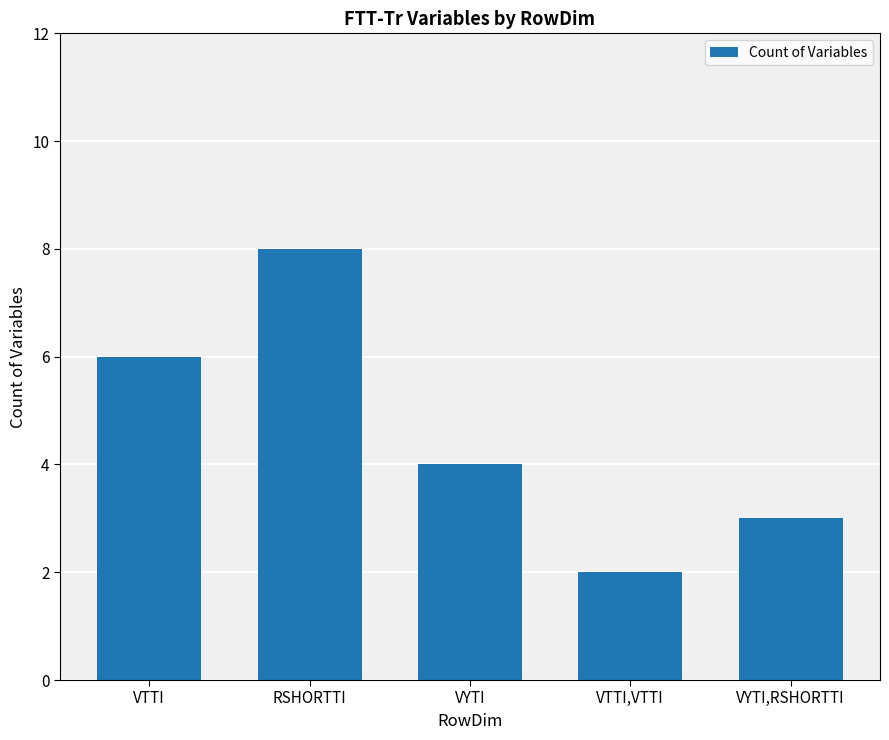

Read the value at VYTI,RSHORTTI.

3